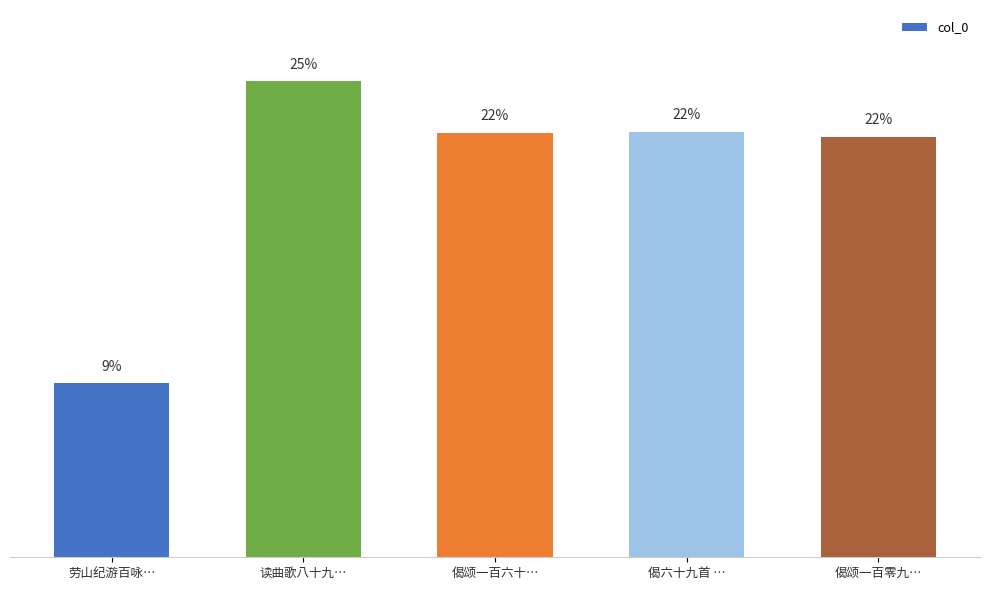

Does the chart contain any negative values?

No